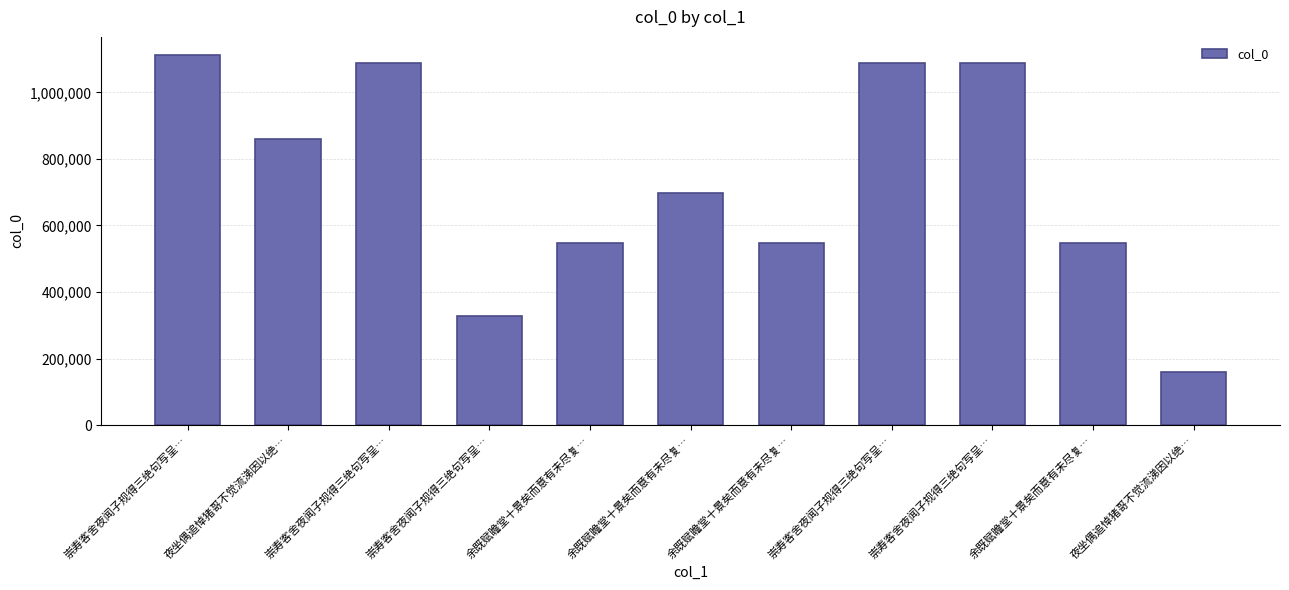

What is the value of the 5th bar from the left?

546263